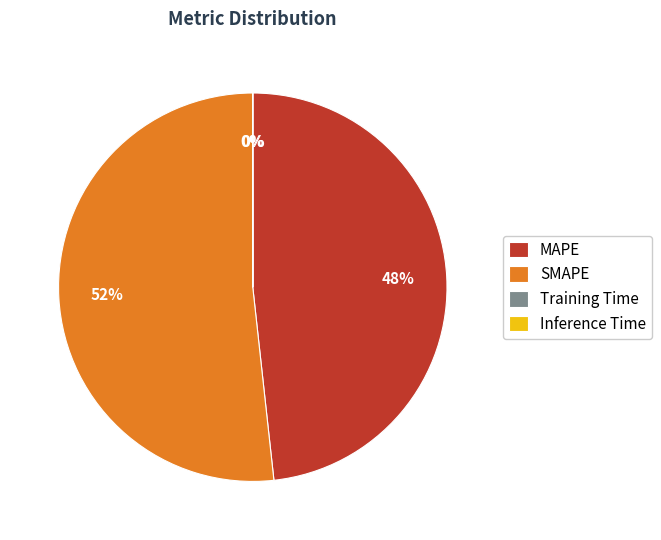

What is the majority slice?

SMAPE